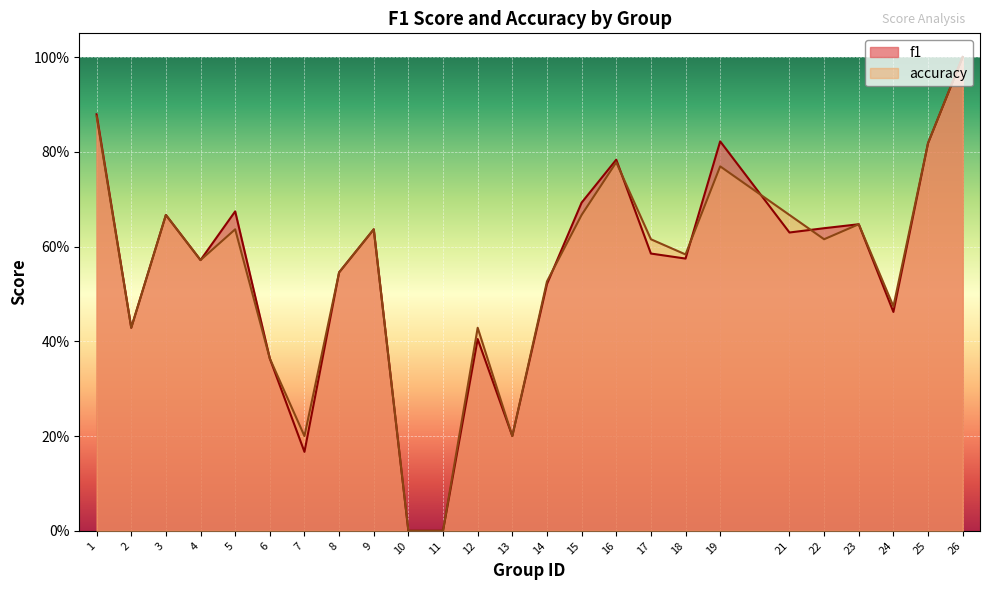

Which series has the widest spread of values?

f1